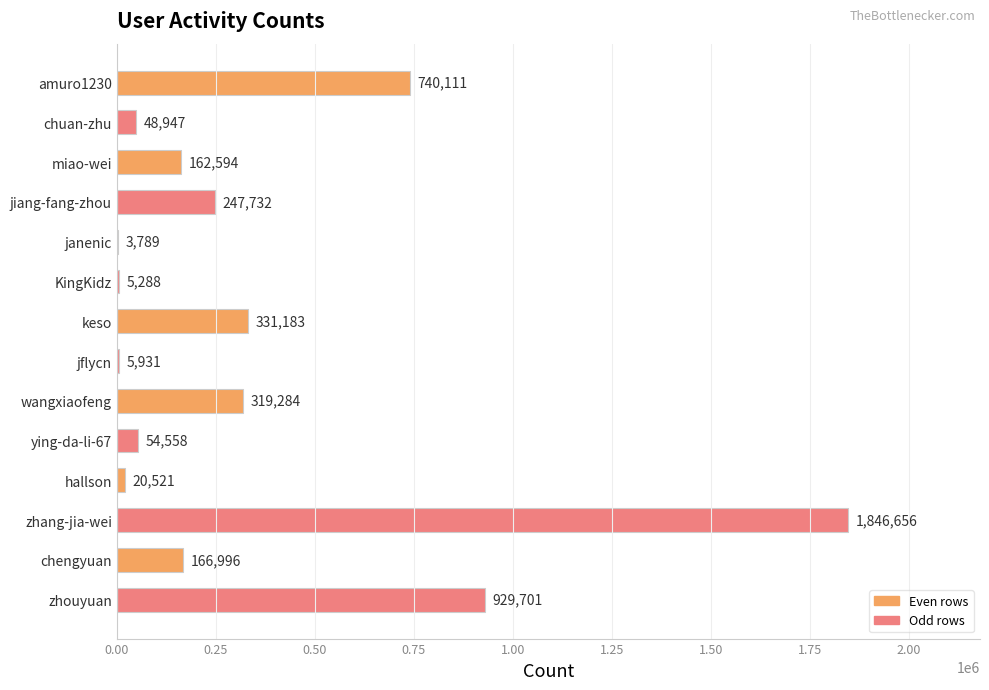

Are the bars horizontal?

Yes